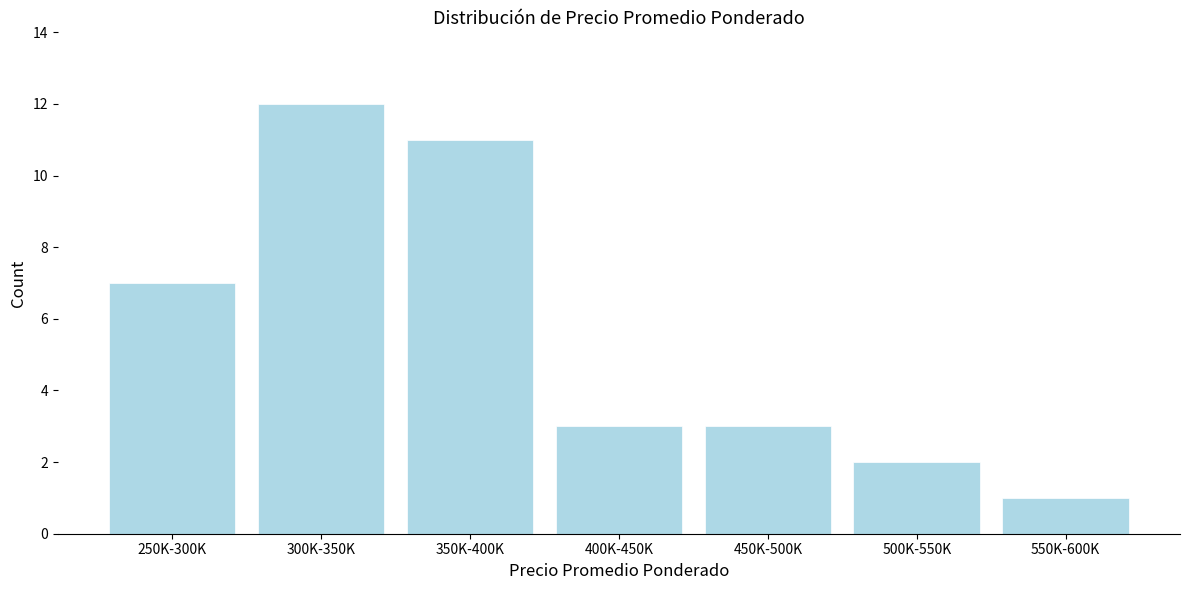

Reading left to right, transcribe all the data shown in this chart.

7	12	11	3	3	2	1